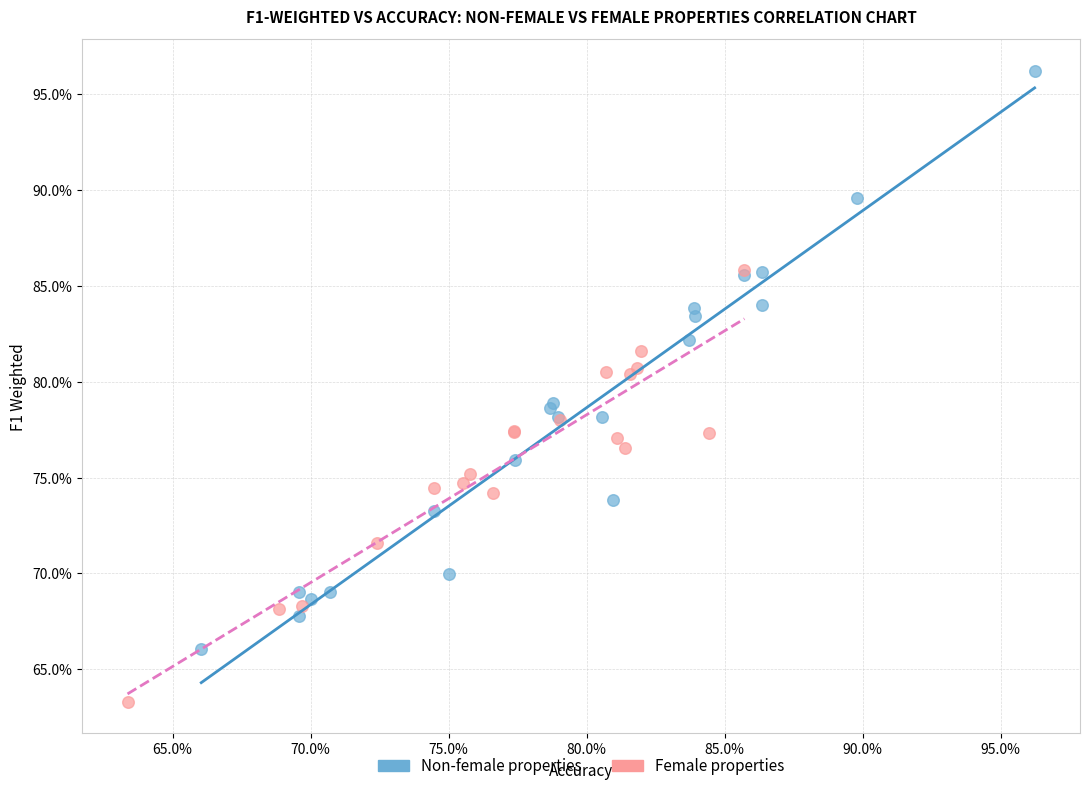

What are all the series names shown in the legend?

Non-female properties, Female properties